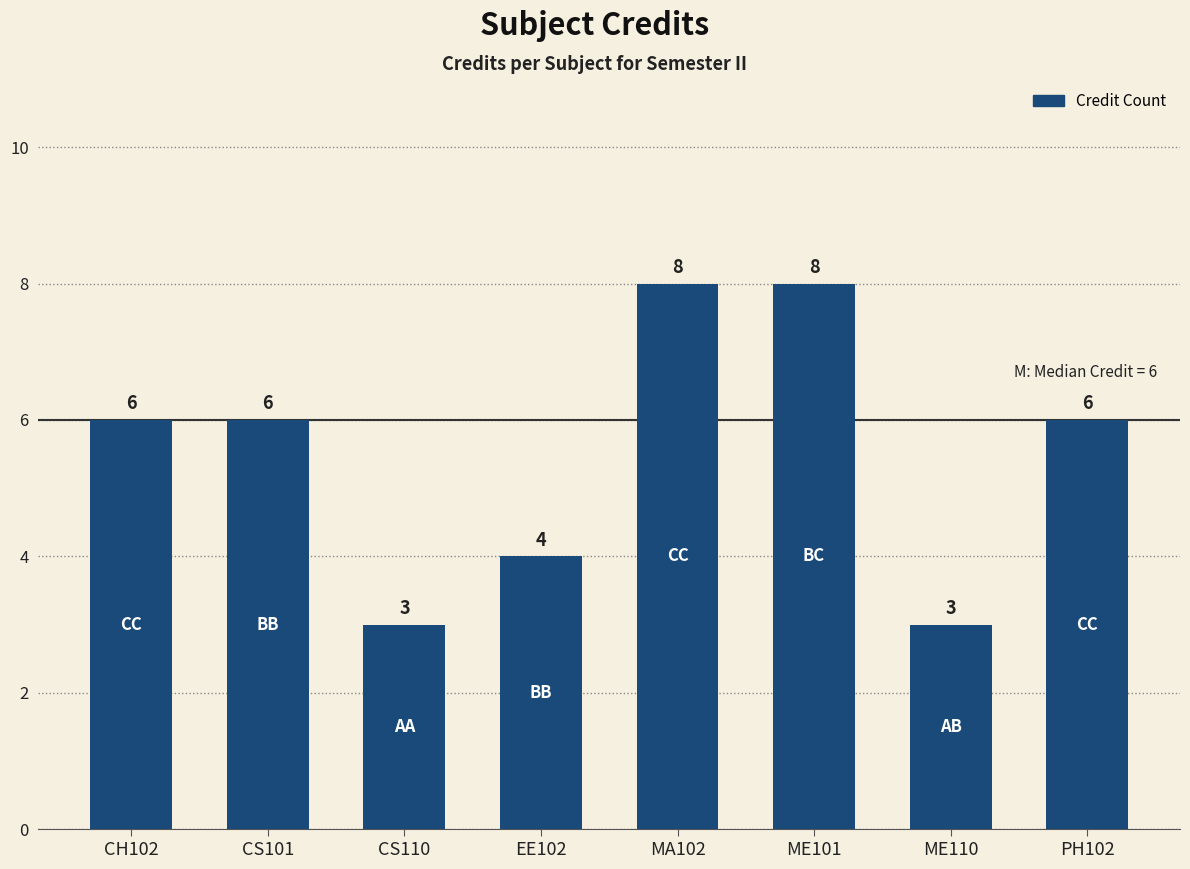

What is the greatest value displayed?

8